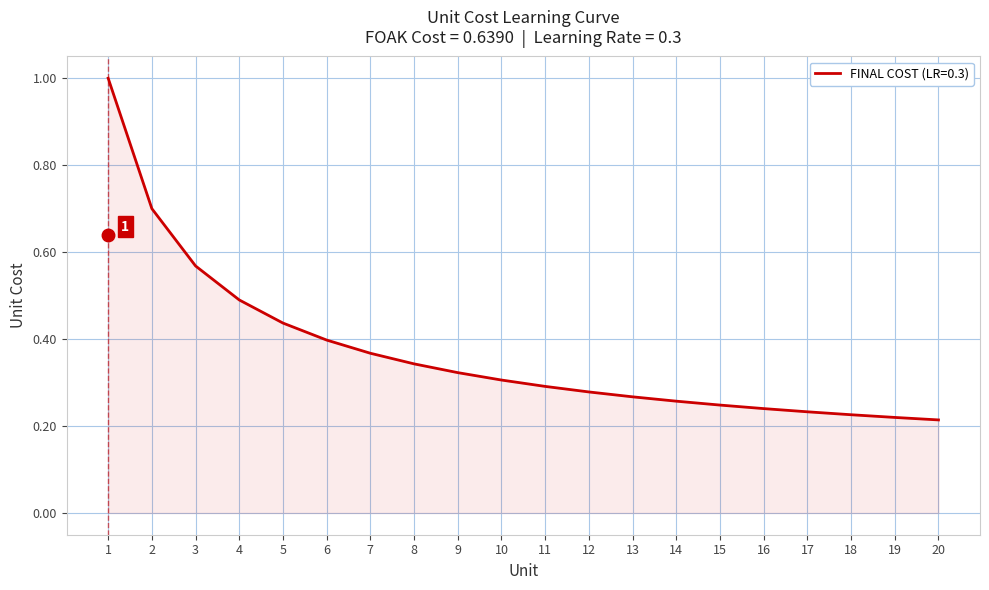

What is the difference between the maximum and second lowest values?

0.8